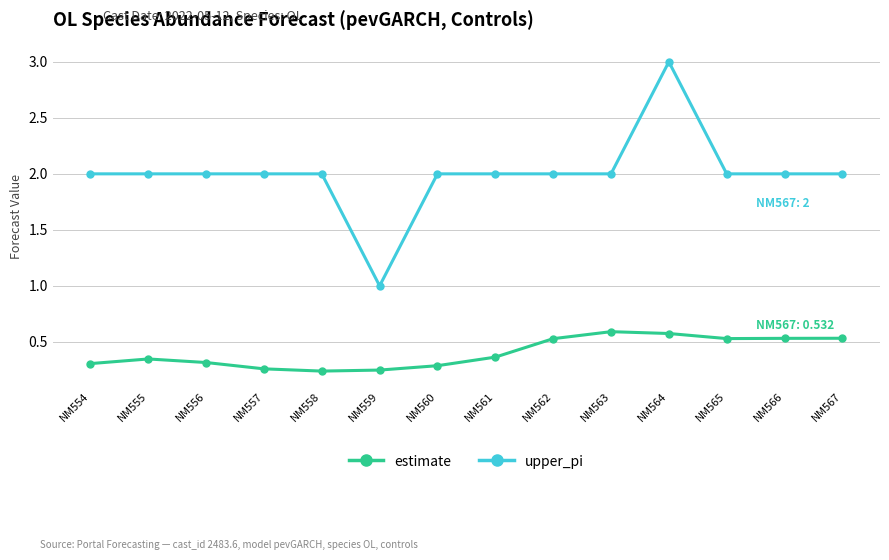

How many lines are shown in the chart?

2